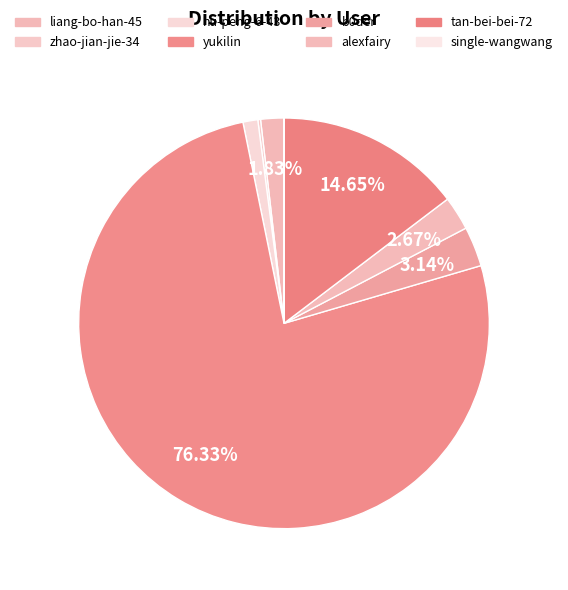

How many segments does this pie chart have?

8